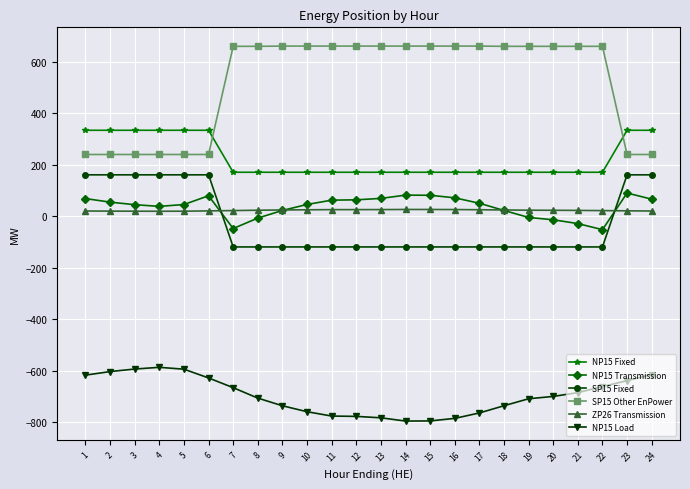

Which series has the largest total across all categories?

SP15 Other EnPower